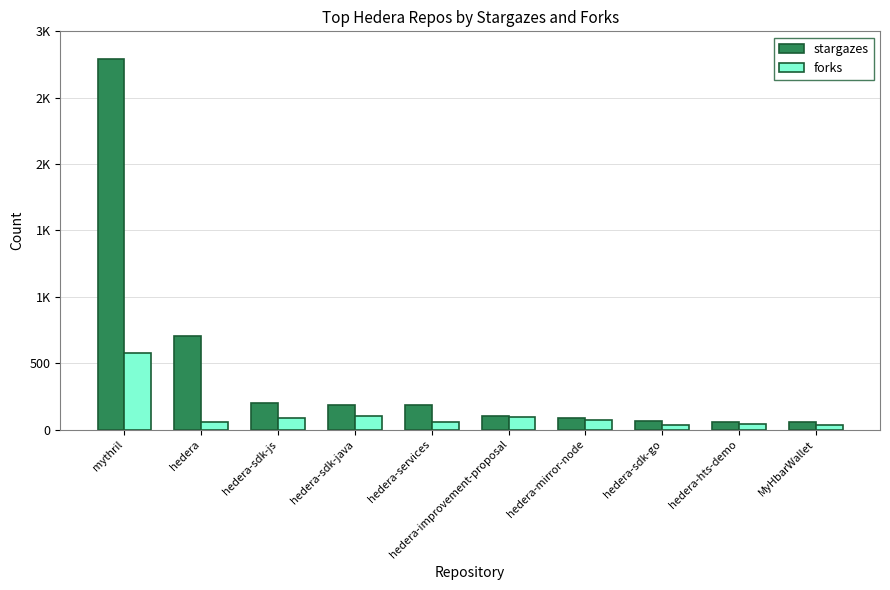

Does the chart contain any negative values?

No